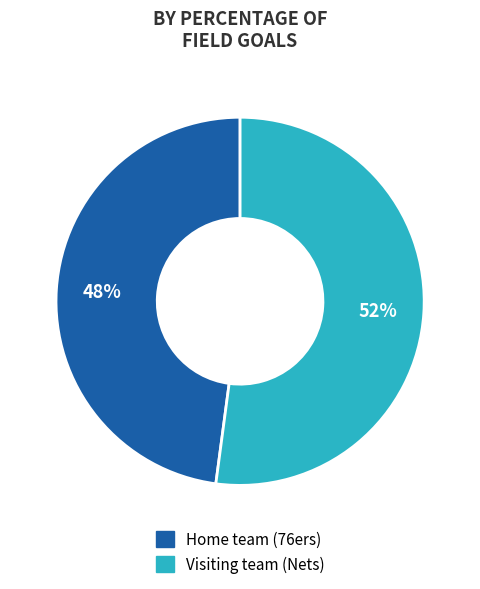

To the nearest percent, what is the difference between the largest and smallest slice percentages?

4%